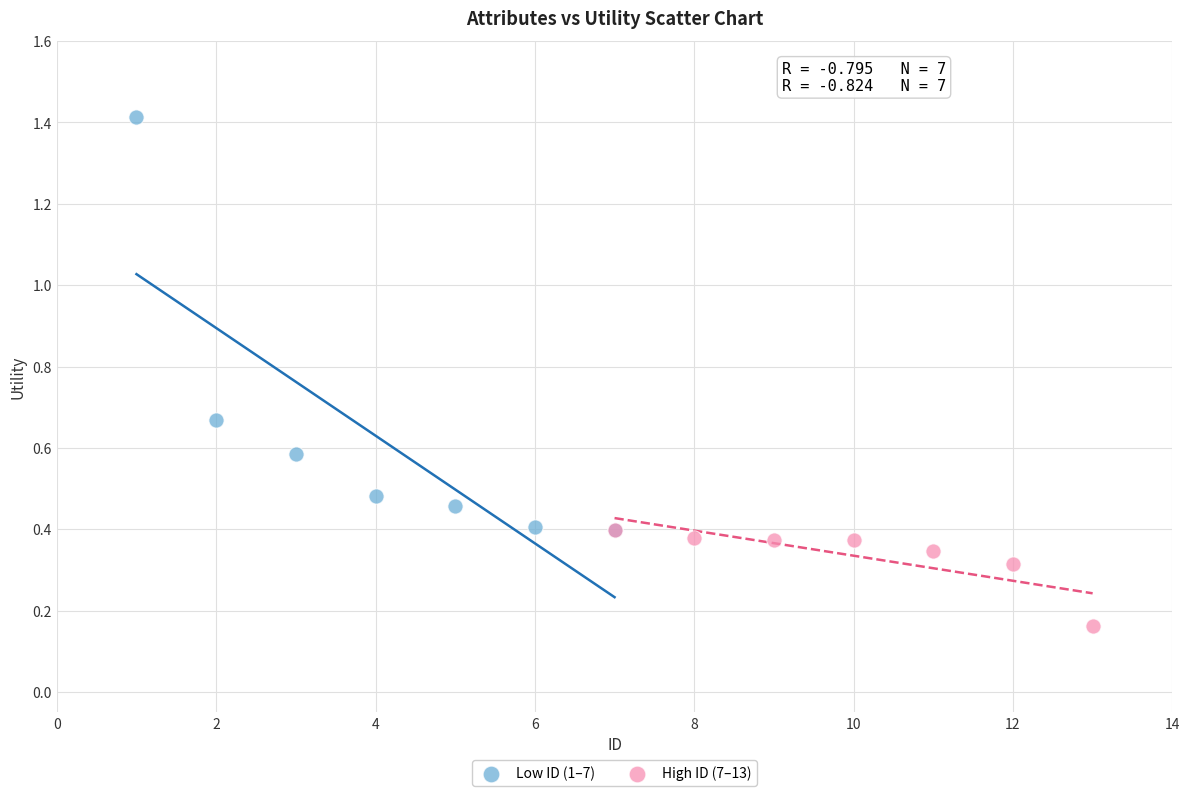

Which series contains the highest Y value?

Low ID (1–7)